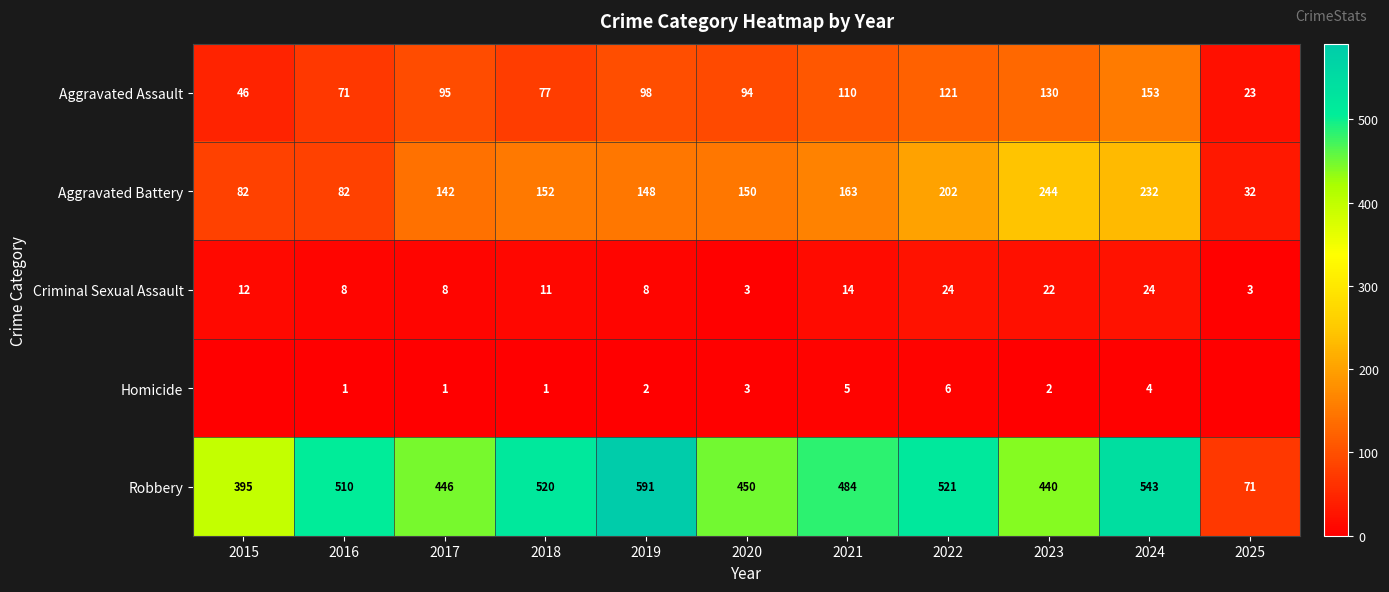

At which label does Criminal Sexual Assault first exceed 11?

2015